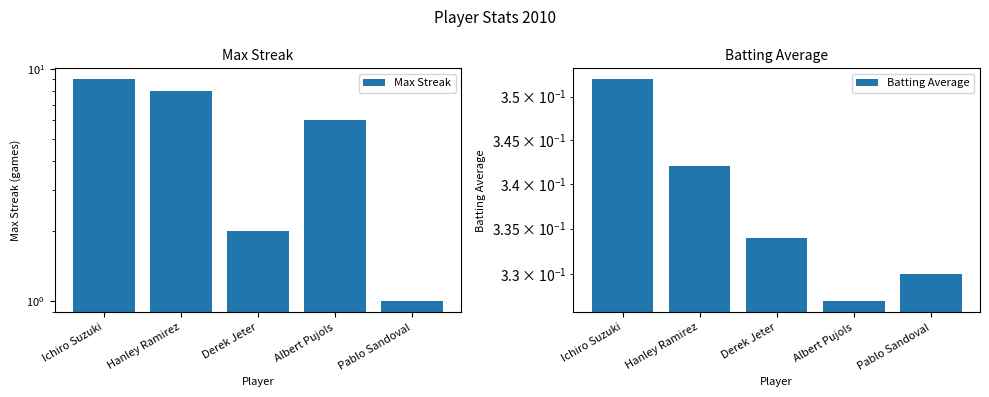

What position from the left is Ichiro Suzuki?

1